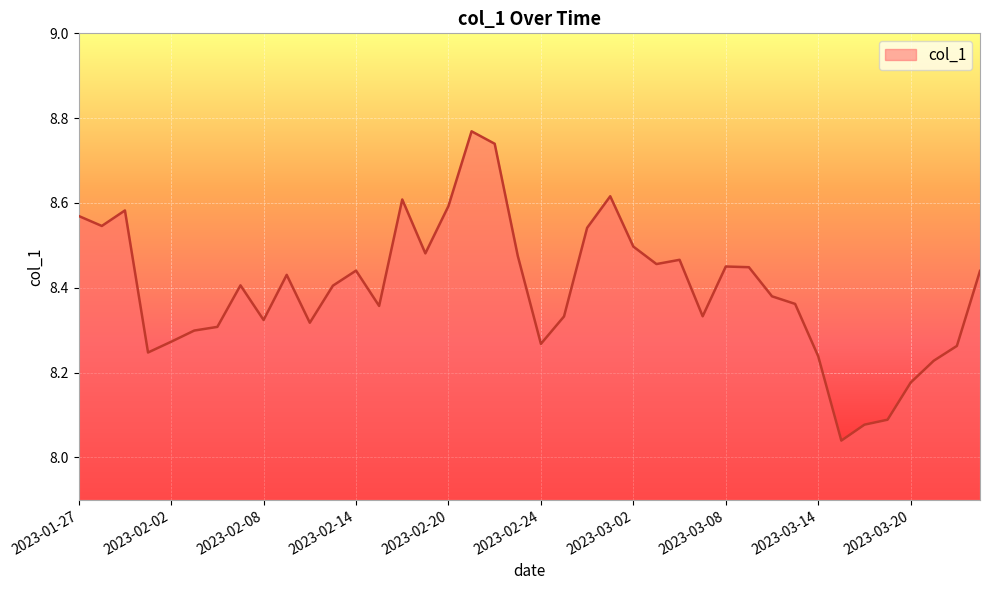

What is the difference between the maximum and minimum values?

0.7